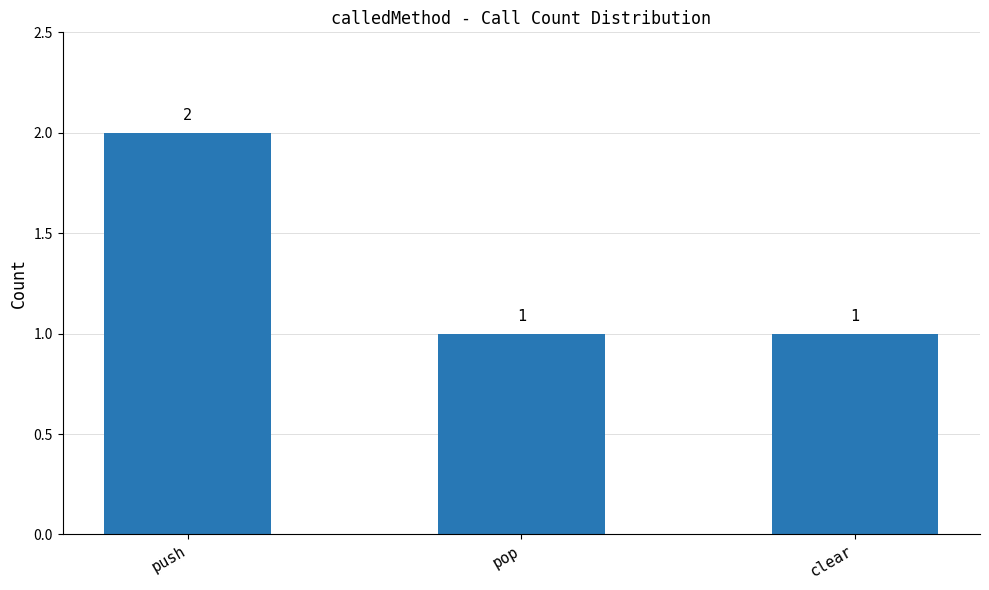

The chart shows a value of 1 at pop. True or false?

True